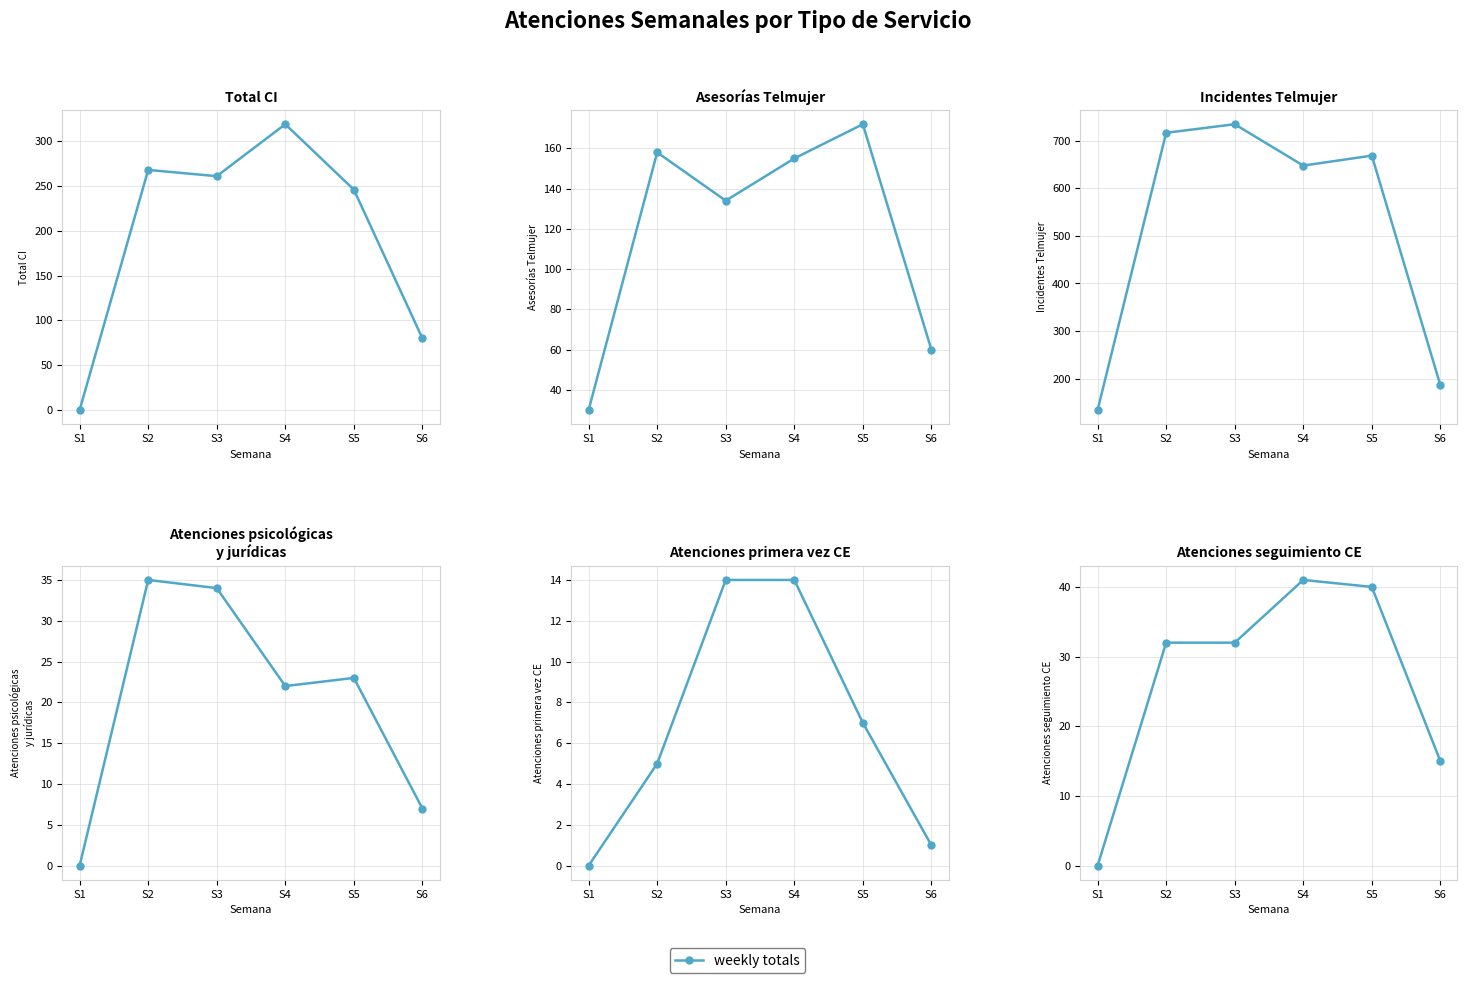

Which category has the highest value across all series?

S4